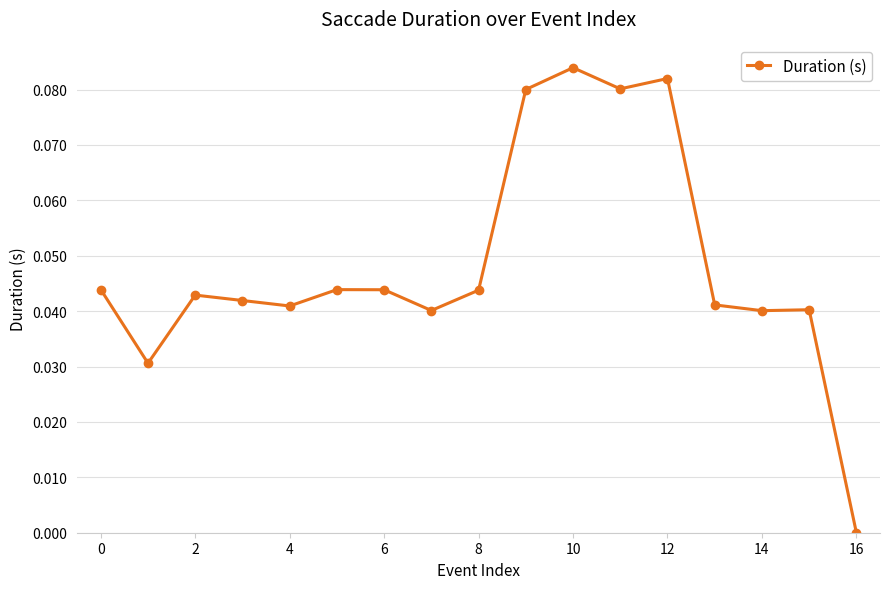

True or false: there are more than 0 points higher than both neighbors.

True